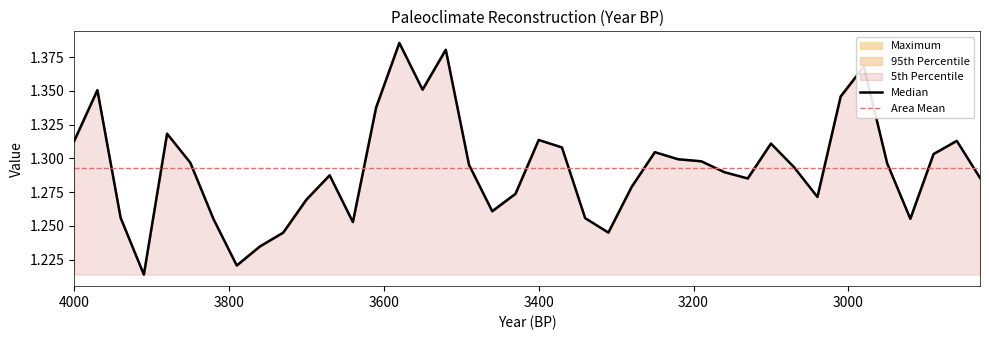

What is the smallest value displayed?

1.2